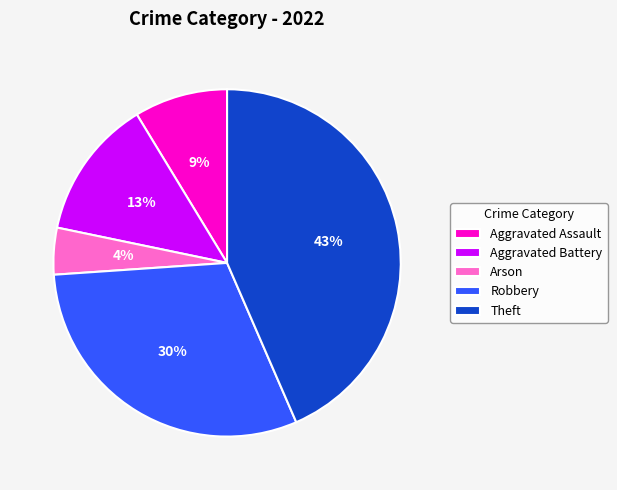

To the nearest percent, what is the difference between the largest and smallest slice percentages?

39%